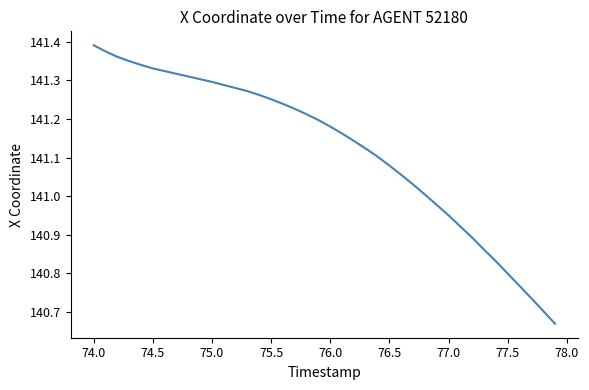

What is the difference between the maximum and minimum values?

0.7